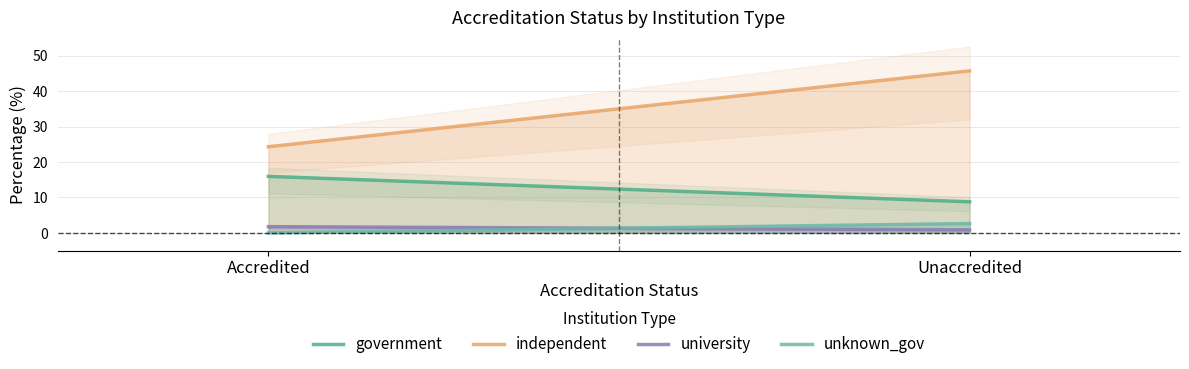

Does the chart display data point markers on the line(s)?

No